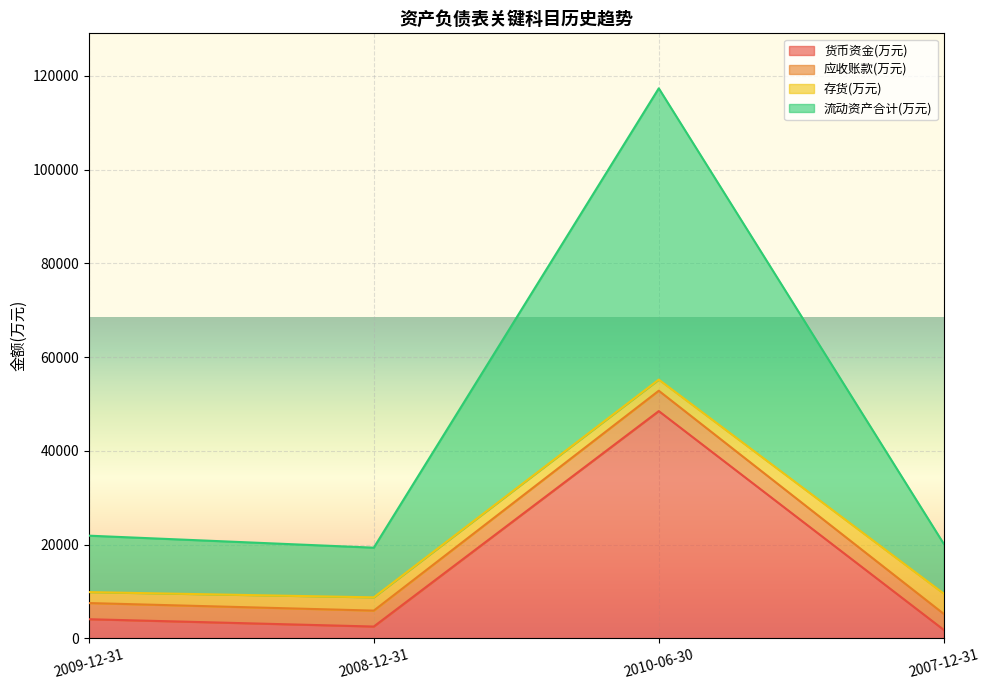

Read the 货币资金(万元) value at 2010-06-30.

48467